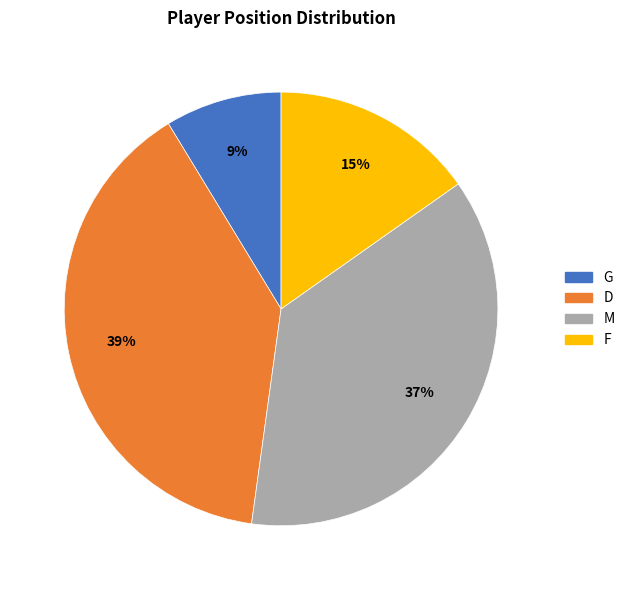

What percentage is the D slice, to the nearest percent?

39%